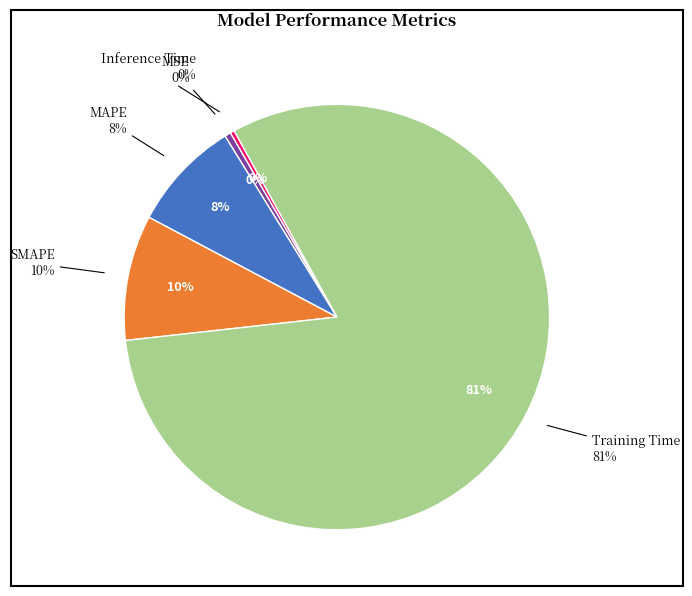

To the nearest percent, what is the average slice percentage?

20%